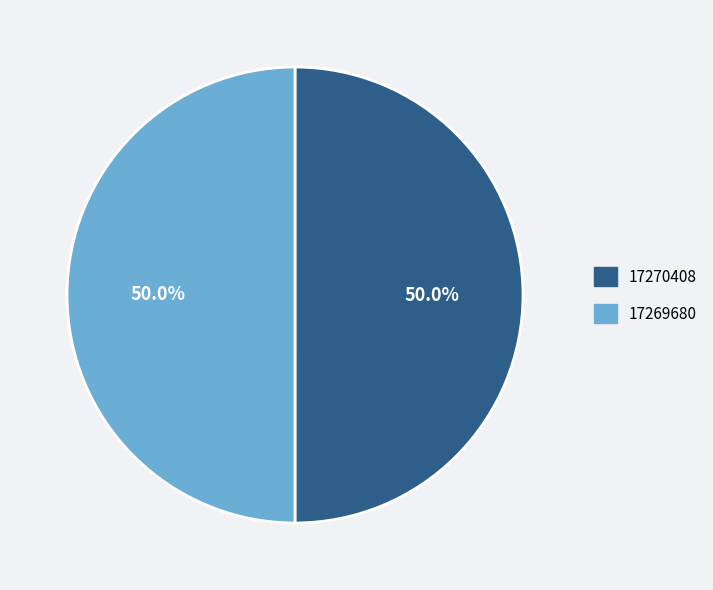

Do 17269680 and 17270408 together represent more than half of the pie?

Yes